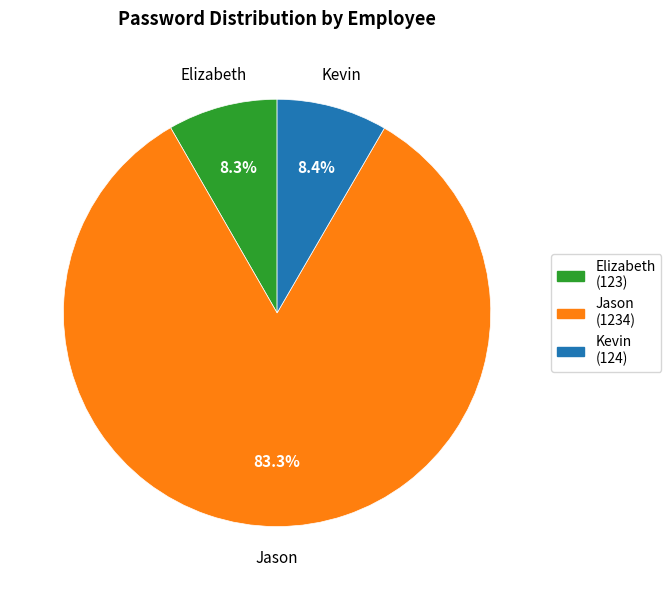

Which category has the biggest portion of the pie?

Jason